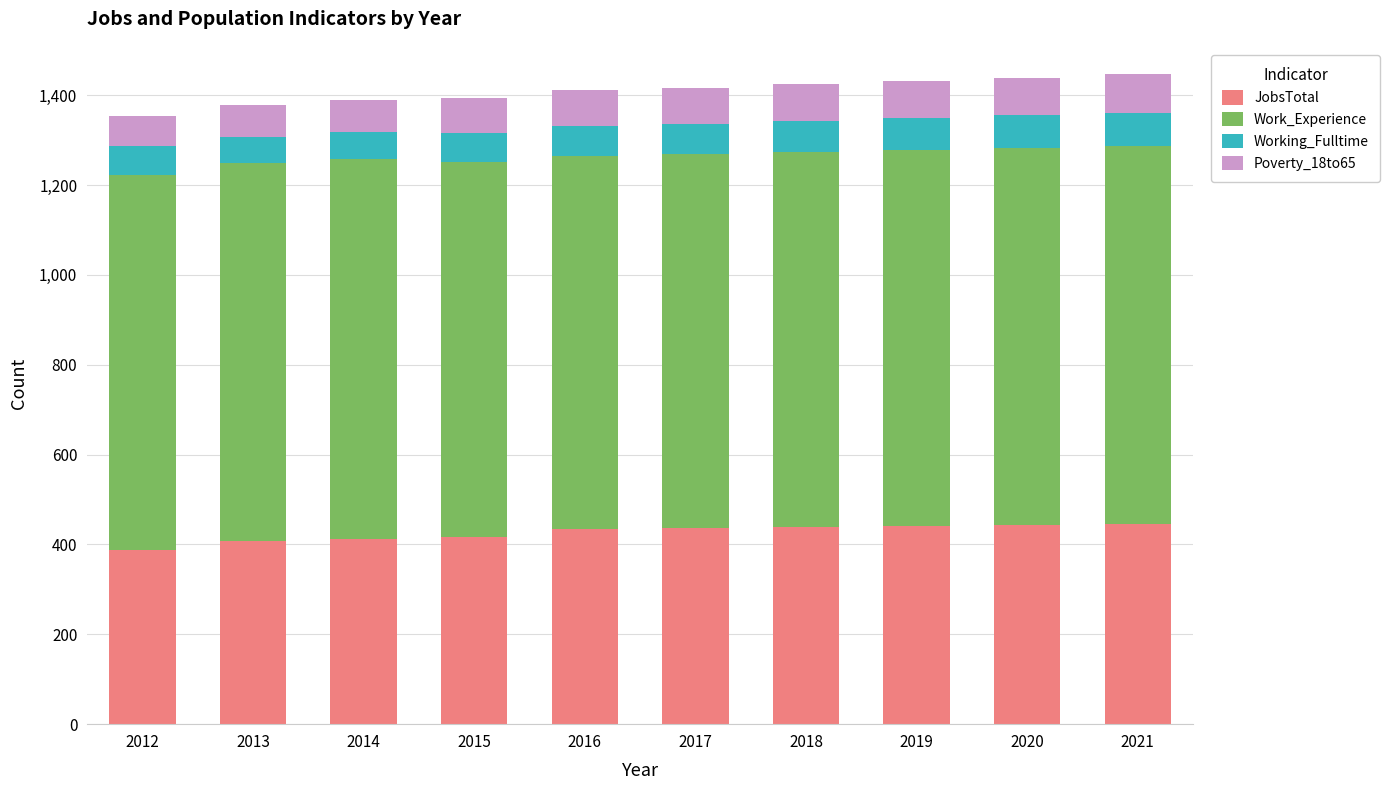

What is the sum of all JobsTotal values?

4260